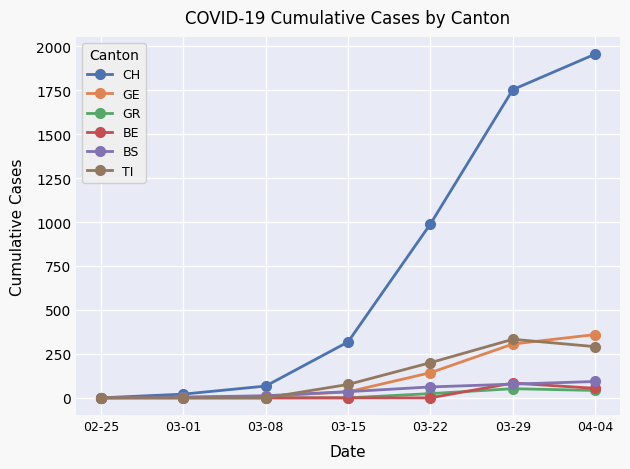

What is the difference between the maximum and minimum values in the BS series?

93